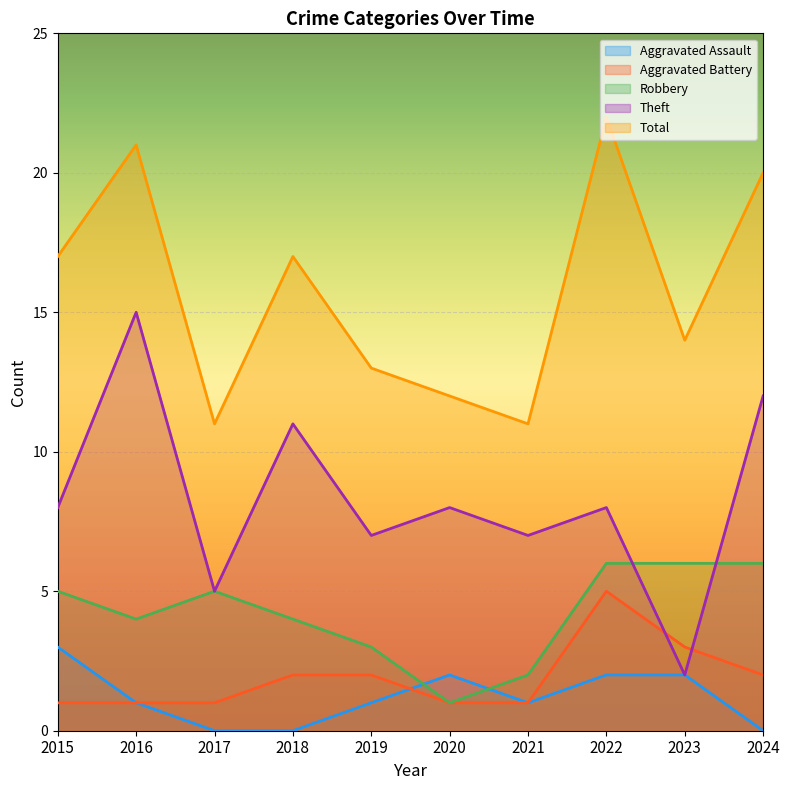

Rank the series by their maximum value, from lowest to highest.

Aggravated Assault, Aggravated Battery, Robbery, Theft, Total